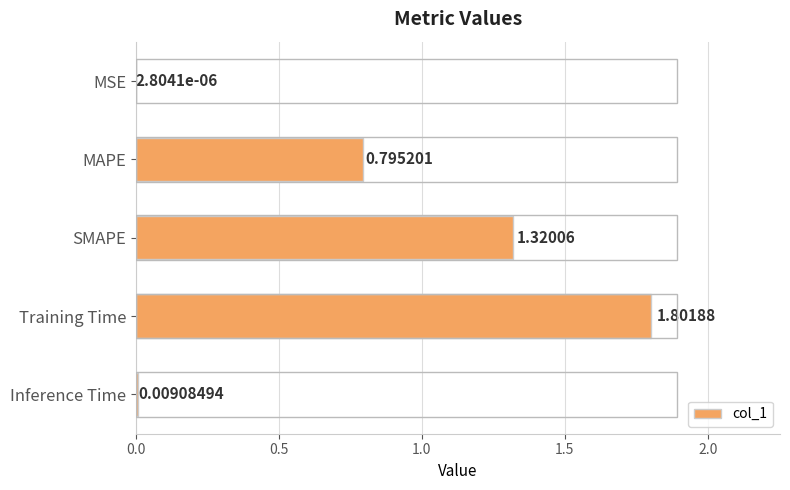

What is the sum of all values?

3.9